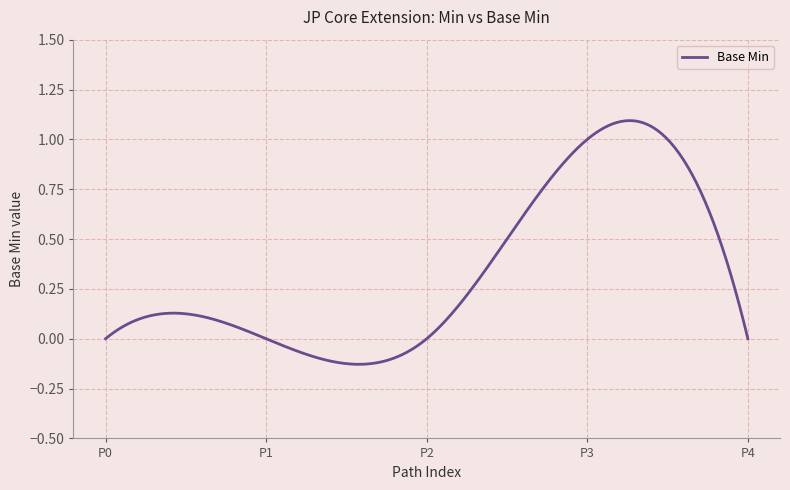

What is the difference between the maximum and minimum values?

1.2